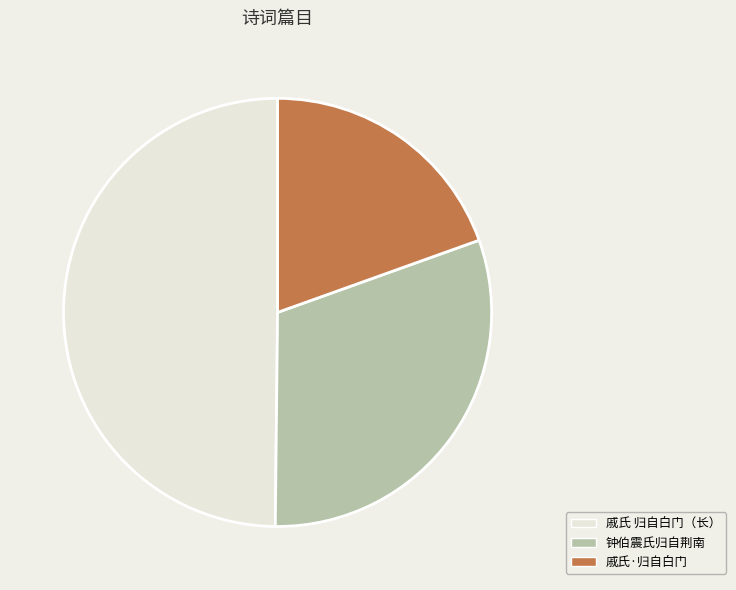

Between 钟伯震氏归自荆南 and 戚氏 归自白门（长）, which is larger?

戚氏 归自白门（长）